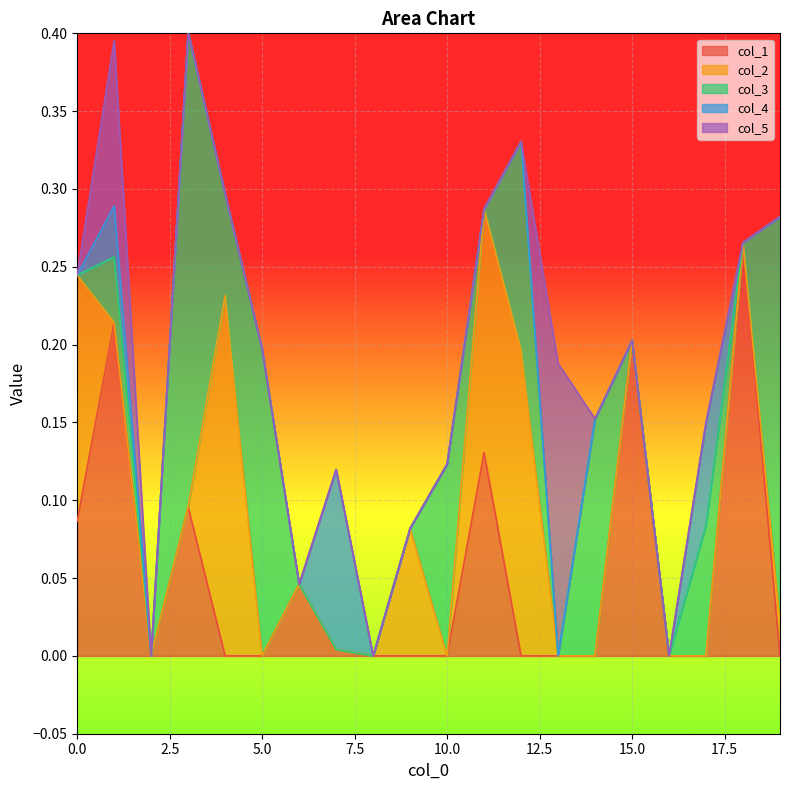

Between which two adjacent categories do col_2 and col_4 first intersect?

0 and 1